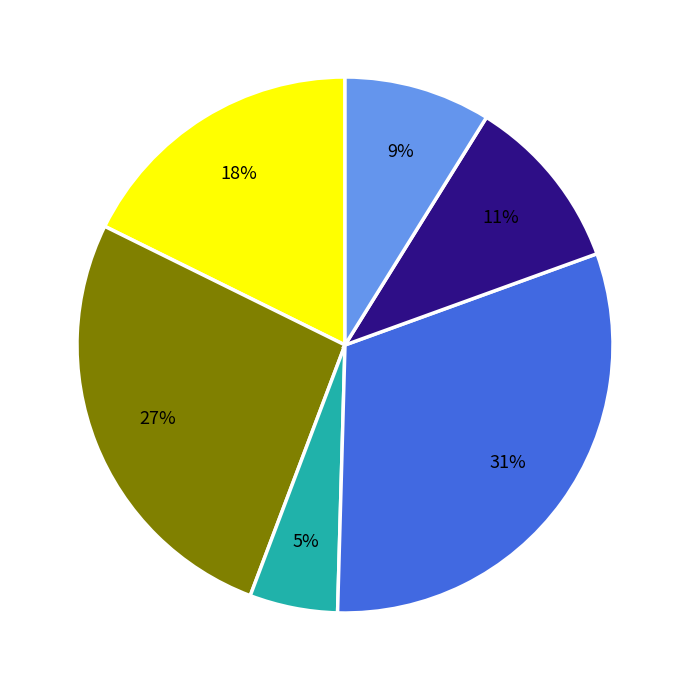

To the nearest percent, what is the difference between the largest and smallest slice percentages?

26%